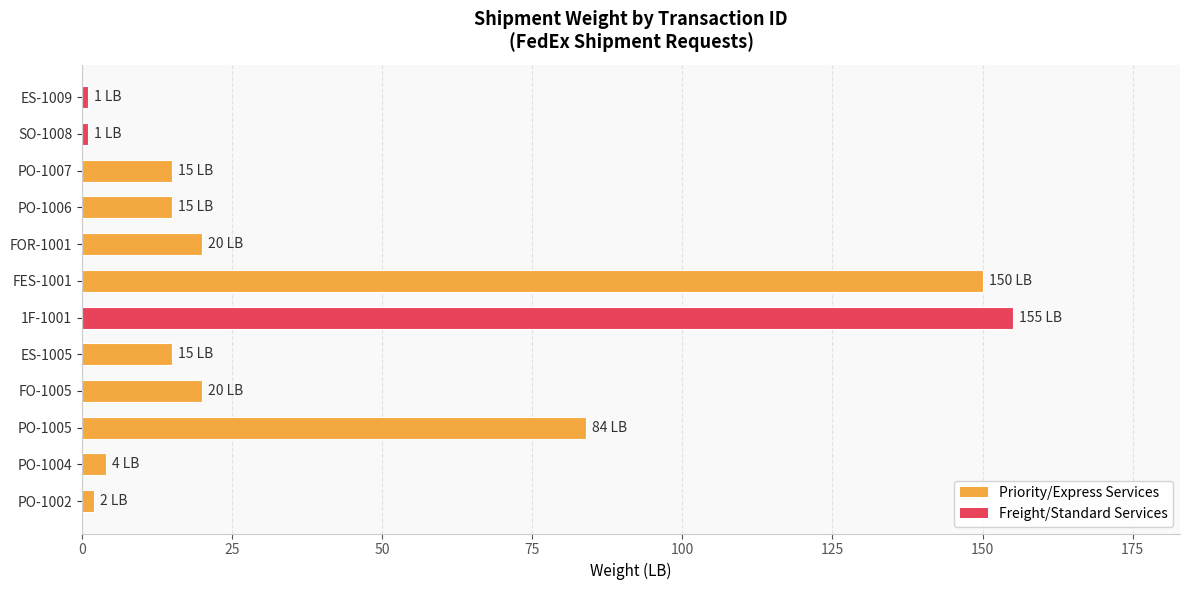

The value at 1F-1001 is 94. True or false?

False